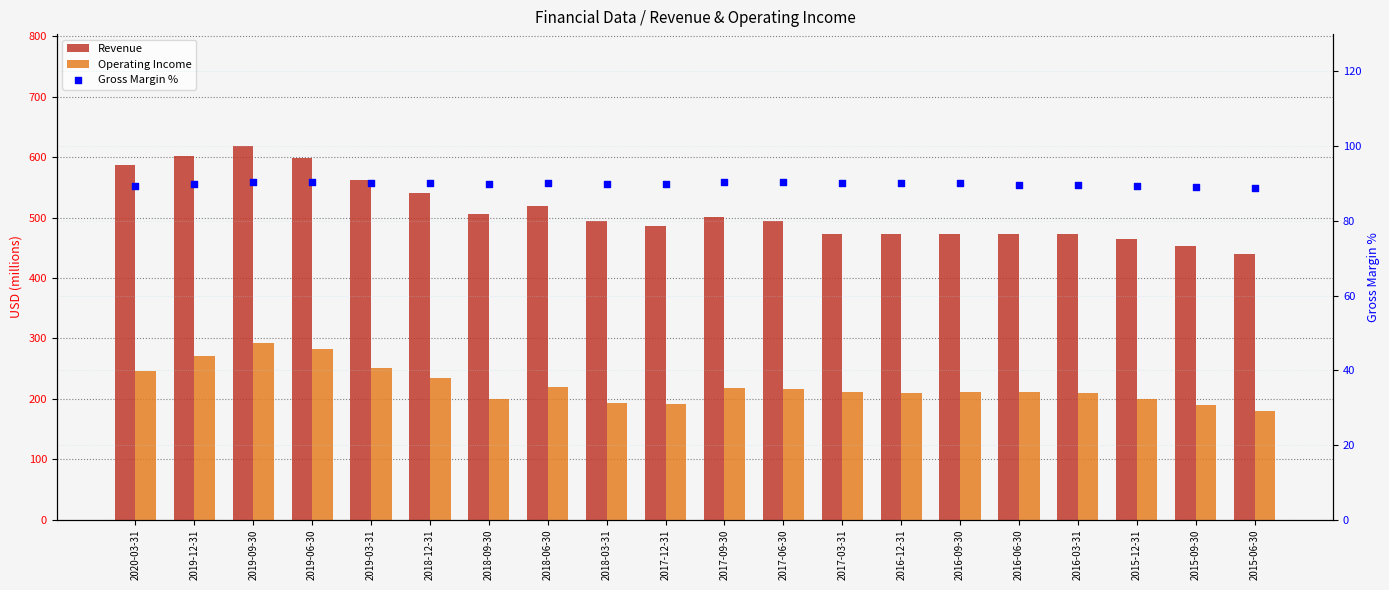

Which series contains the highest Y value?

Revenue